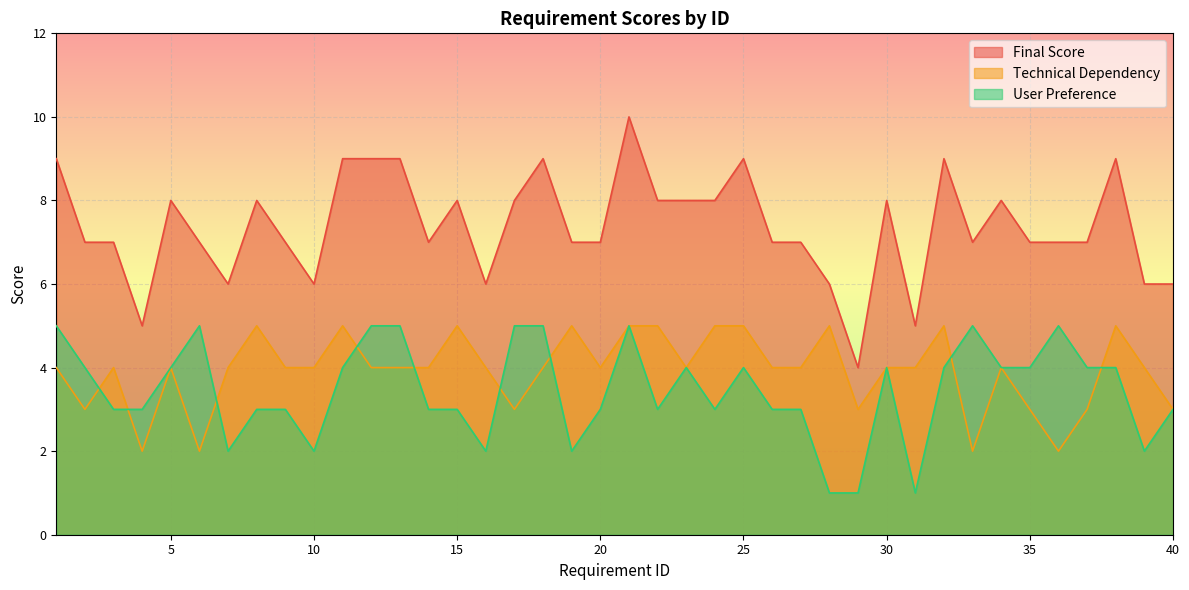

What is the approximate value of Technical Dependency at 16?

4